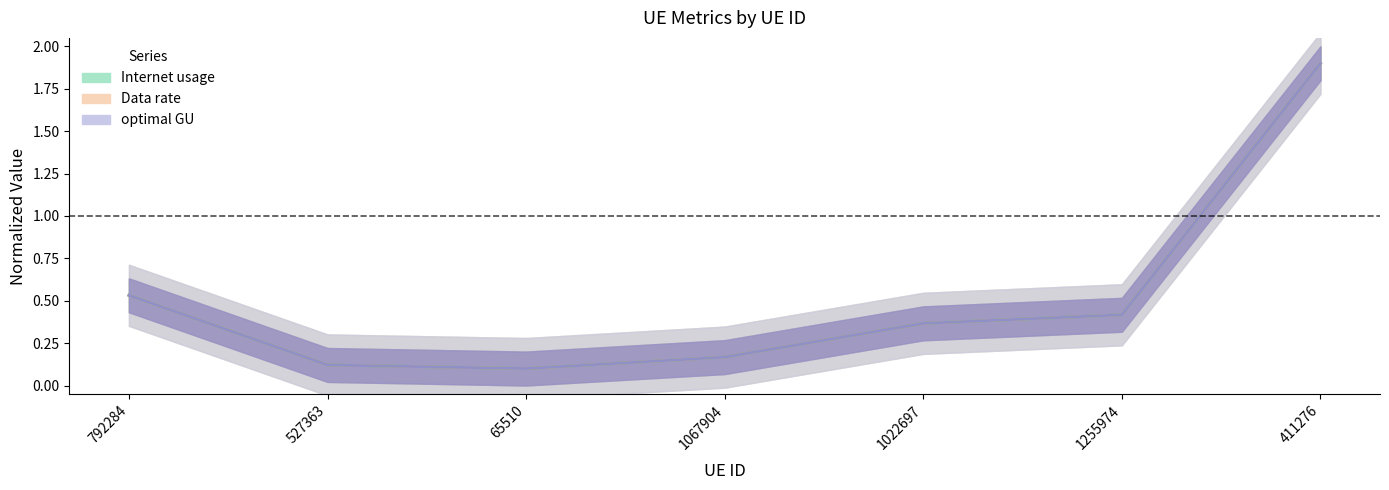

Is the value of Data rate at 1255974 greater than the value of Internet usage at 411276?

No